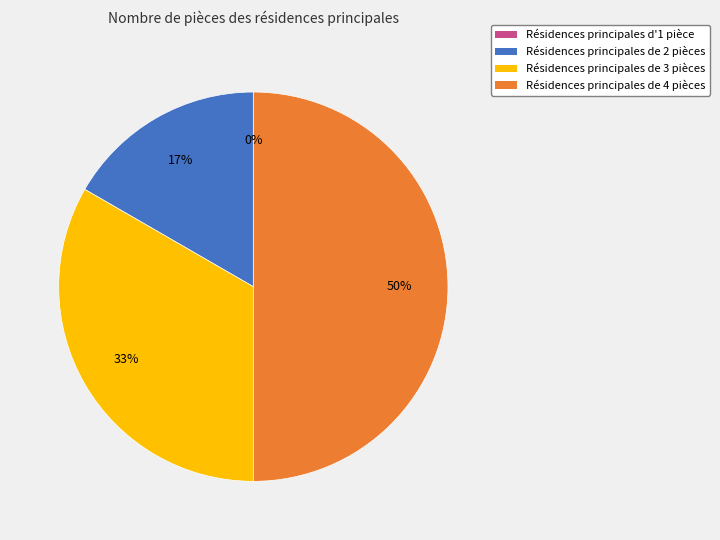

To the nearest percent, what is the difference between the 3 and 2 slice percentages?

17%